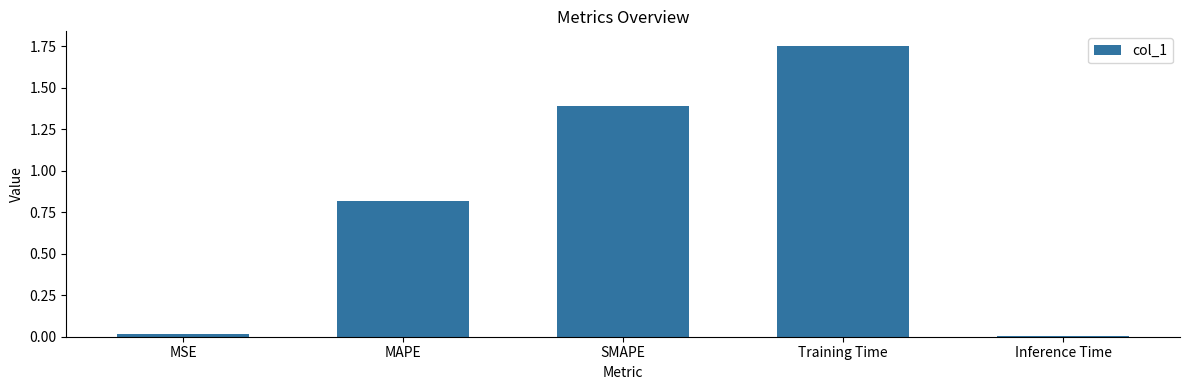

How many series are shown in this chart?

1